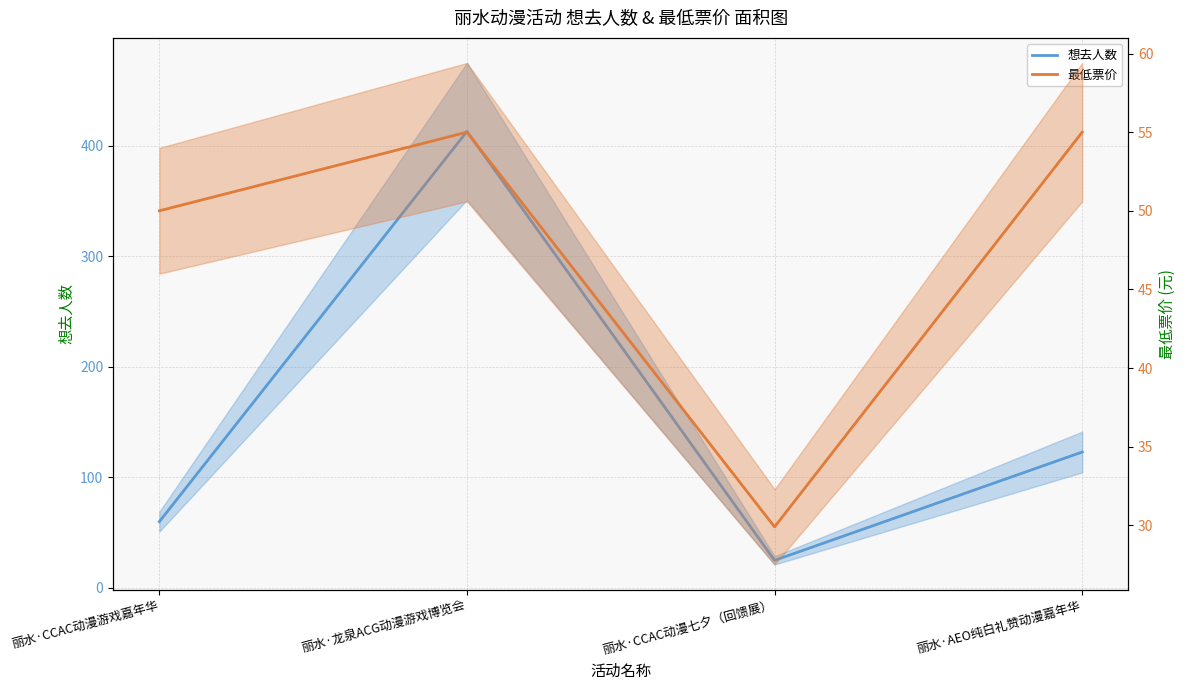

Reading left to right, what are all the values shown in this chart?

想去人数: 60.0	413.0	25.0	123.0
最低票价: 50.0	55.0	29.9	55.0